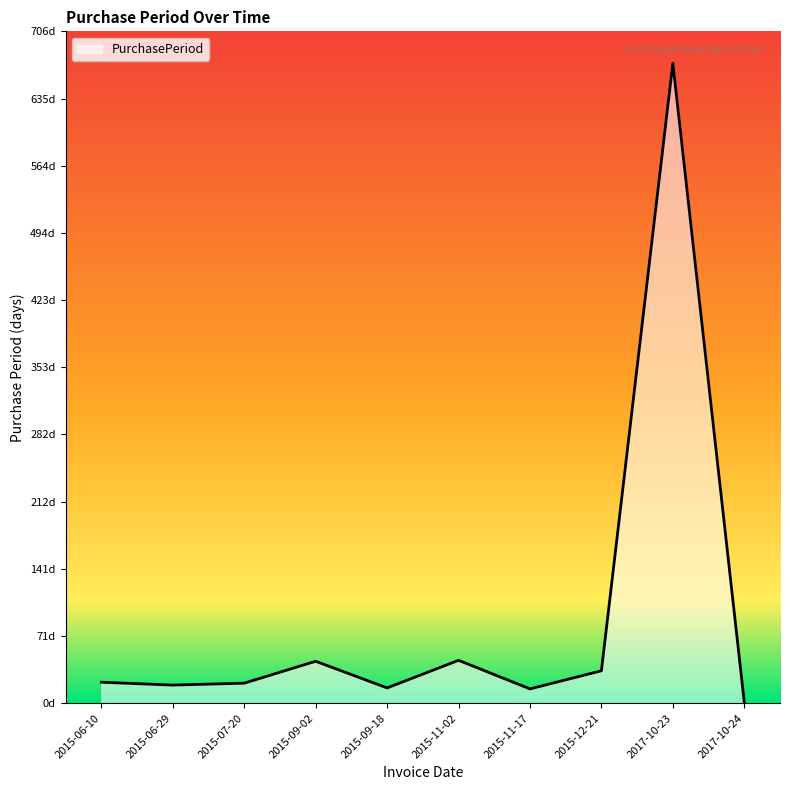

At which category does the data reach its first local peak?

2015-09-02